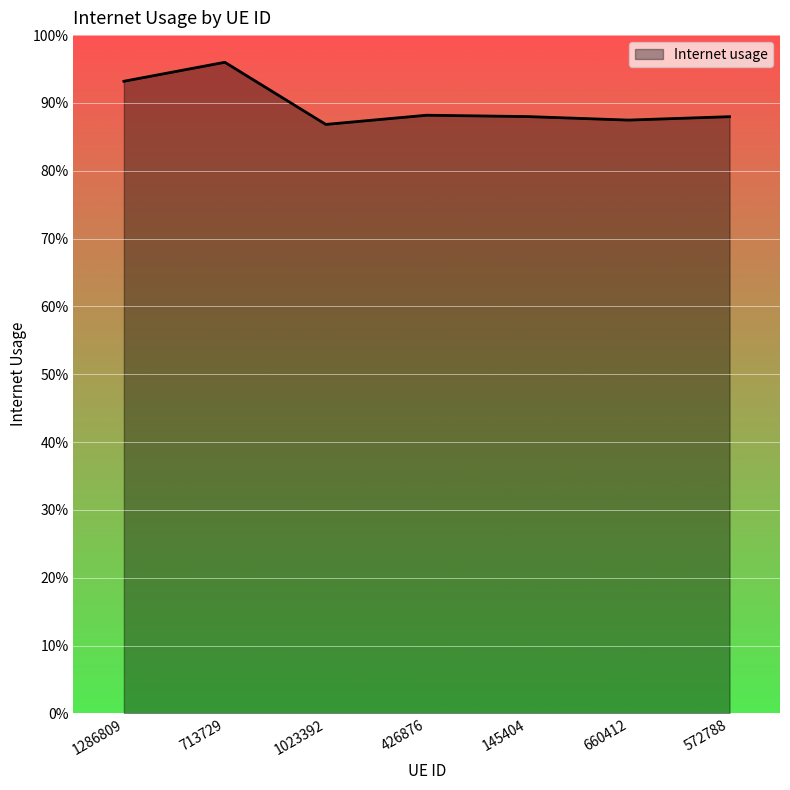

What is the average value?

0.9